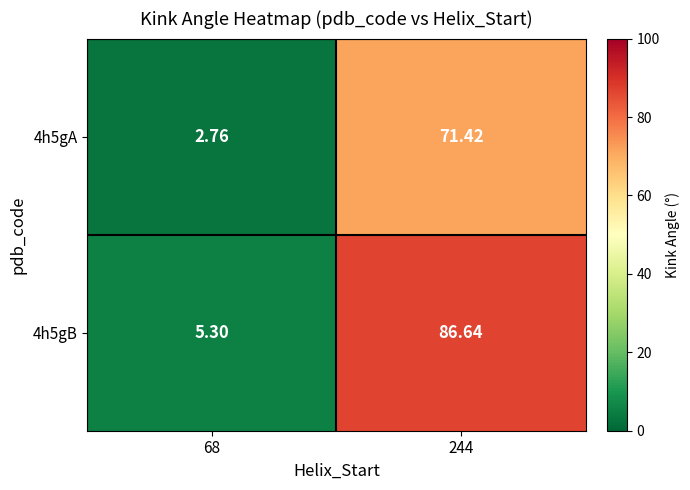

Is the value of 4h5gB at 68 greater than the value of 4h5gA at 244?

No